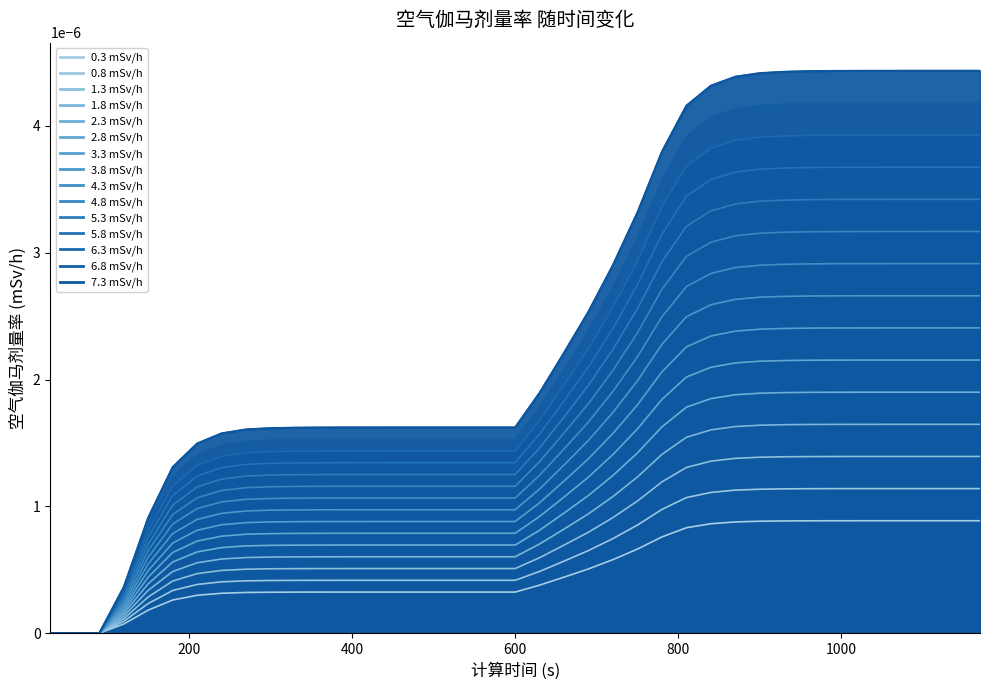

Rank the categories by value from lowest to highest.

30, 60, 90, 120, 150, 180, 210, 240, 270, 300, 330, 360, 390, 420, 450, 480, 510, 540, 570, 600, 630, 660, 690, 720, 750, 780, 810, 840, 870, 900, 930, 960, 990, 1020, 1050, 1080, 1110, 1140, 1170